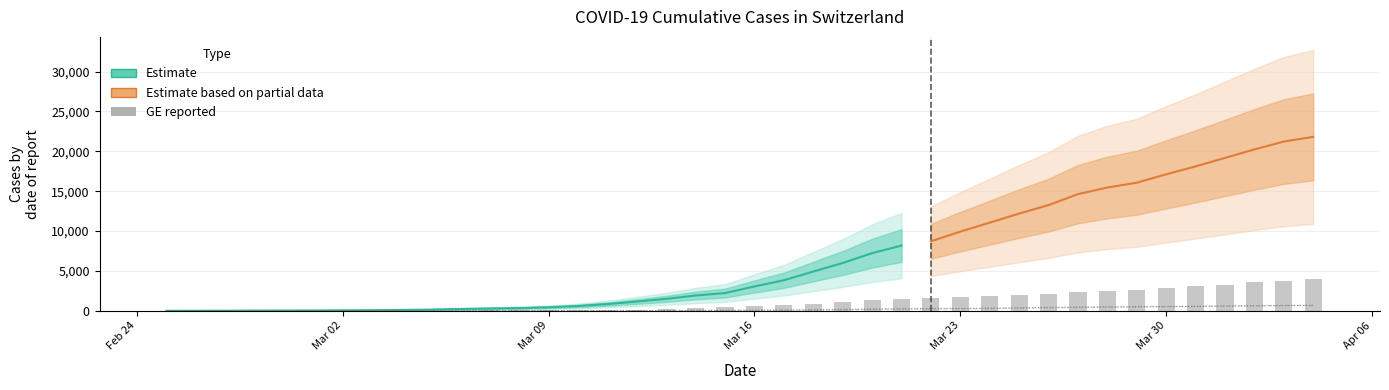

At which label does GE (daily) reach its minimum?

Feb 24